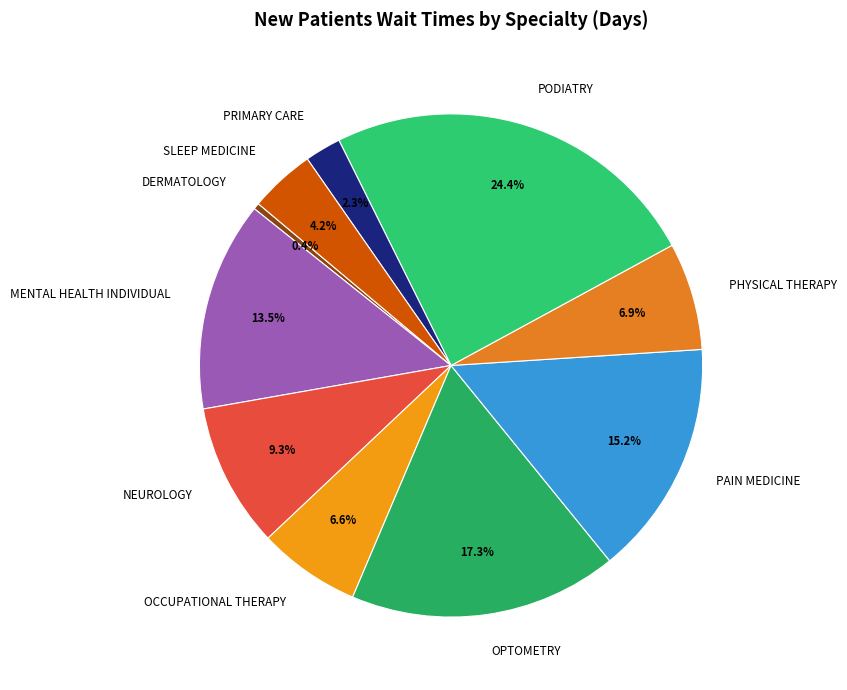

Which category has the smallest portion of the pie?

DERMATOLOGY